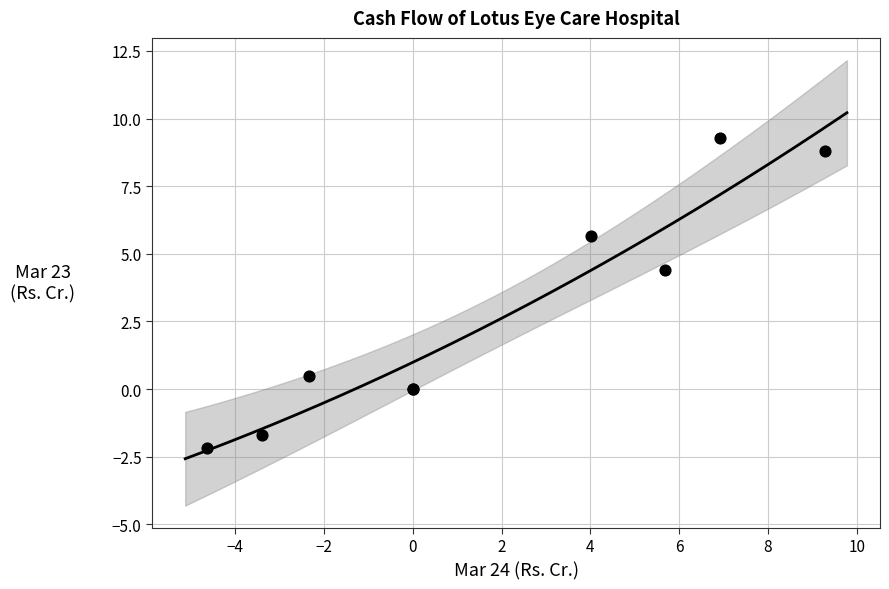

What Y value in the scatter plot is closest to 3?

4.4